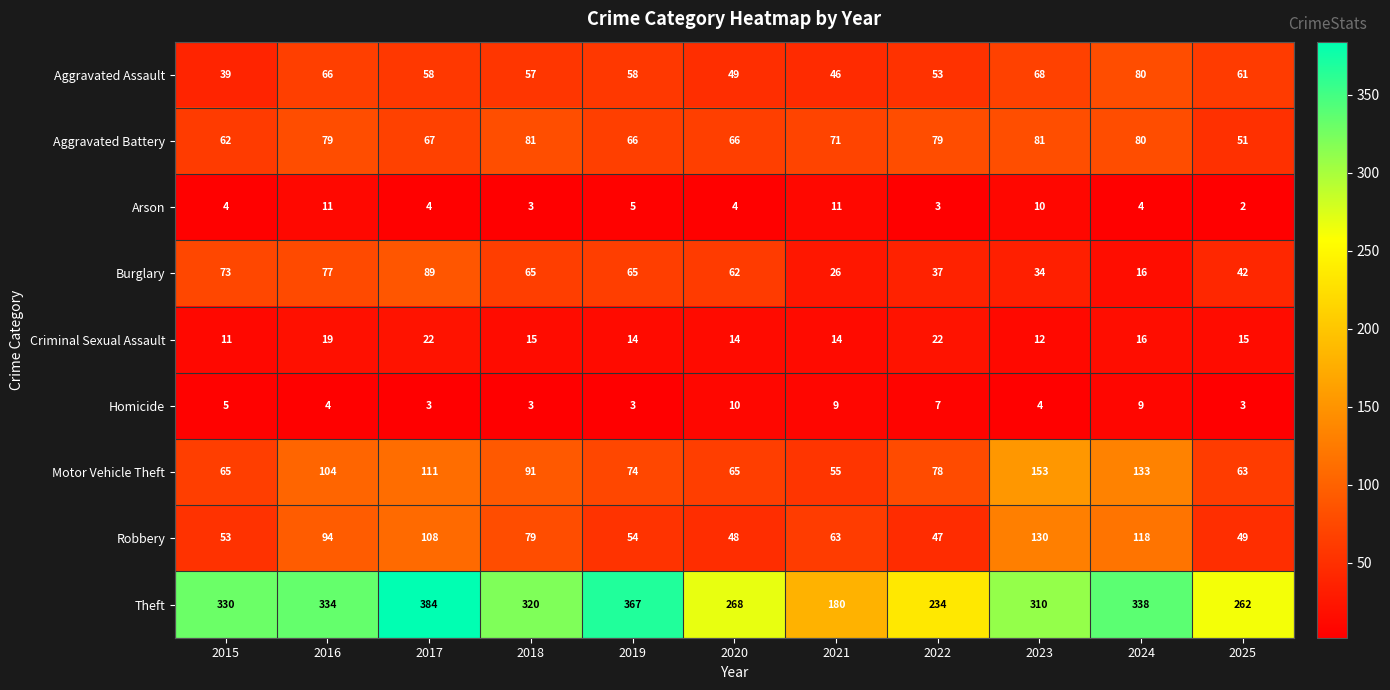

What is the difference between the second highest and second lowest values in the Robbery series?

70